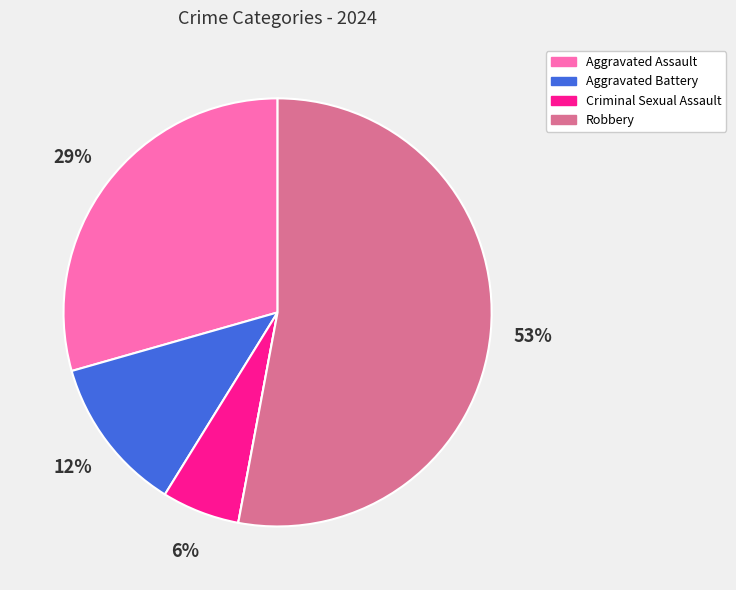

To the nearest percent, what is the average slice percentage?

20%